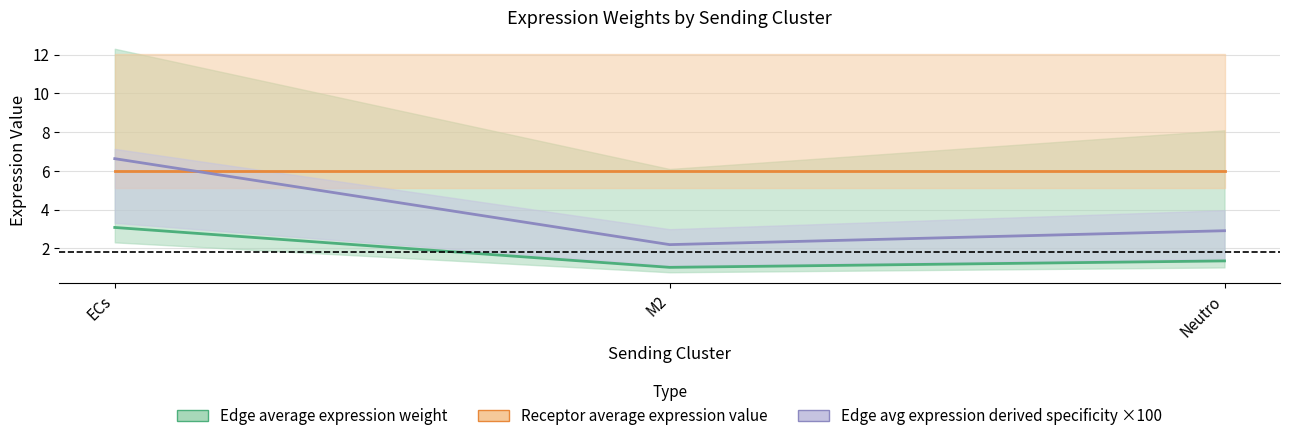

What are all the series names shown in the legend?

Edge average expression weight, Receptor average expression value, Edge avg expression derived specificity ×100